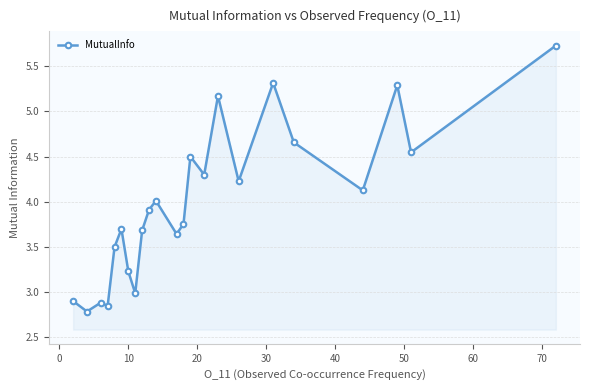

Count the number of categories in the chart.

23